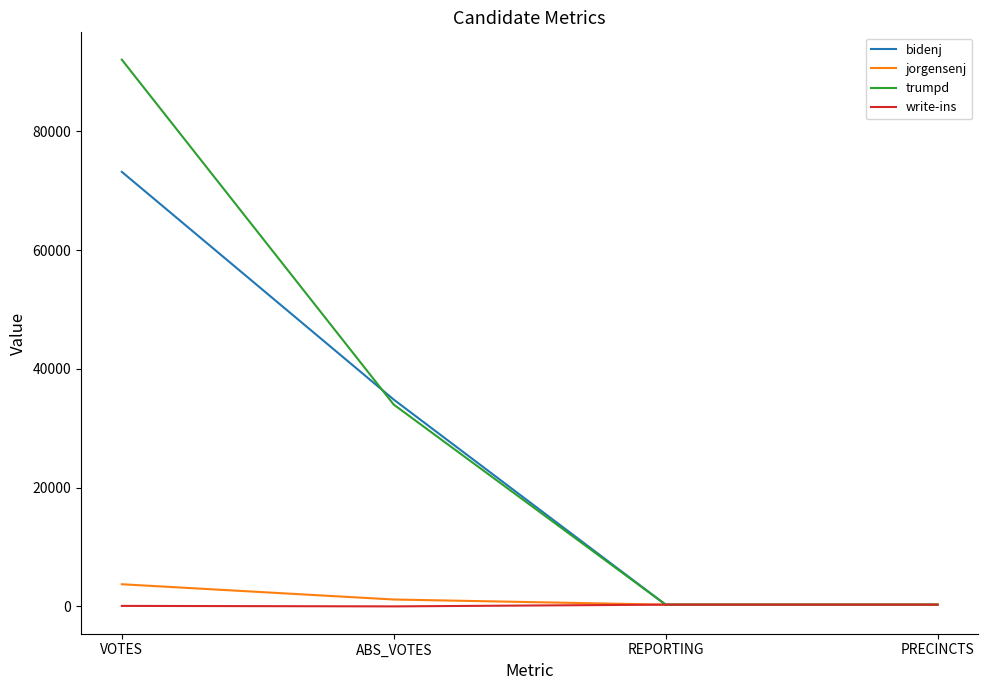

At which label does trumpd first exceed 33991?

VOTES